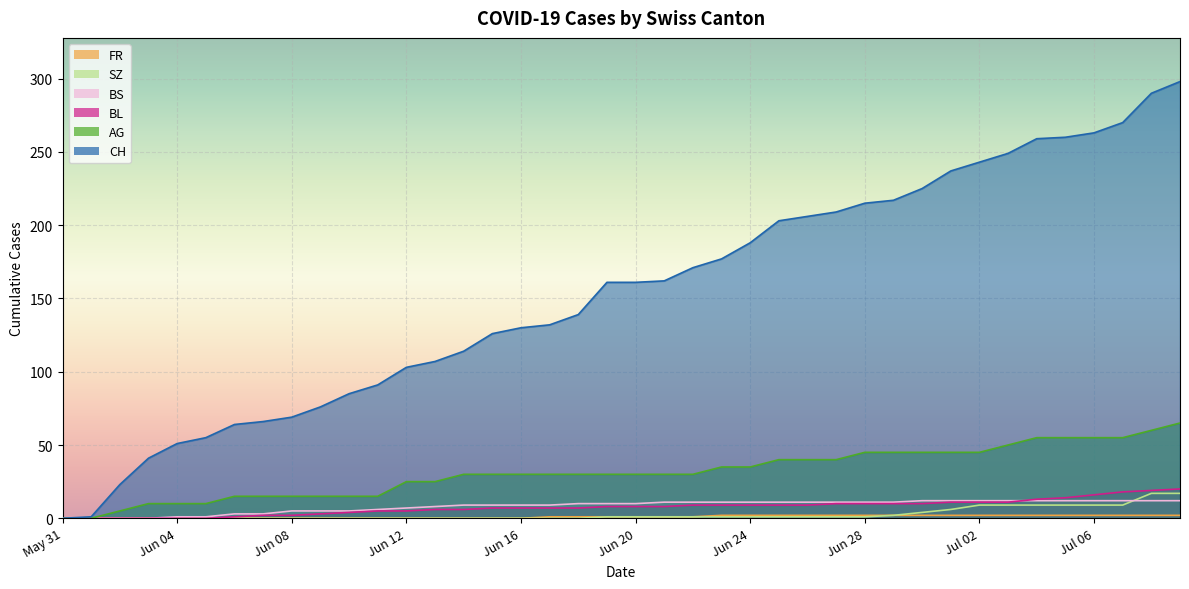

At 2020-06-06, list the series in order from largest to smallest.

CH, AG, BS, BL, SZ, FR